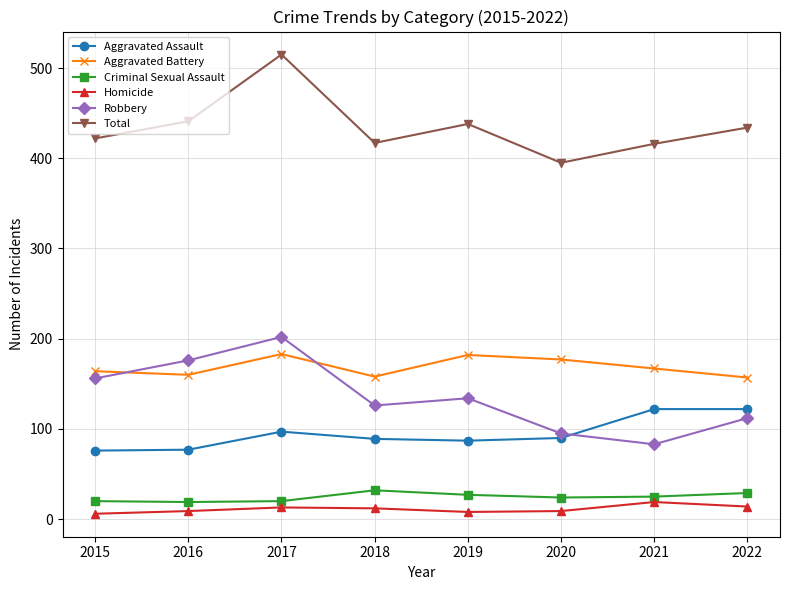

What is the spread (max minus min) of values at 2018?

405